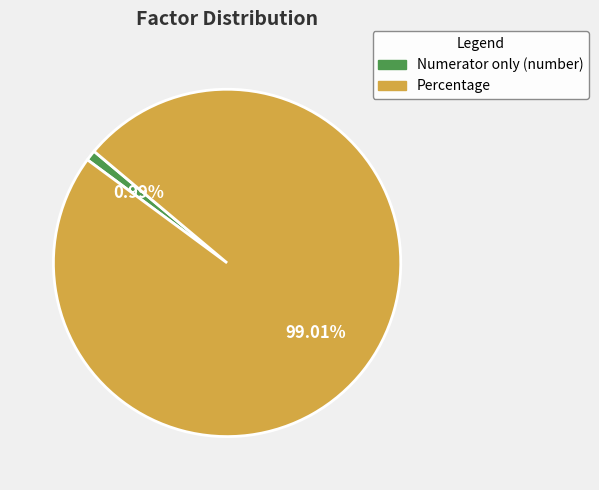

Which slice is the largest?

Percentage